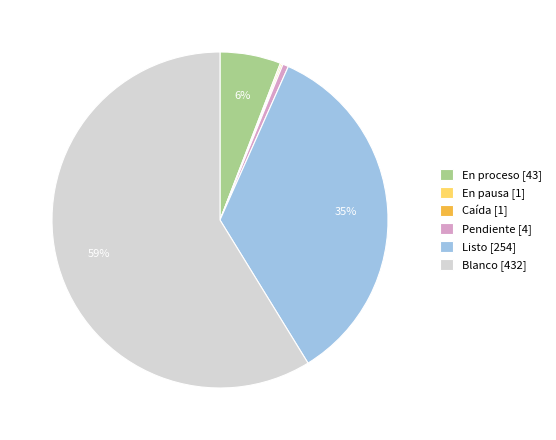

What percentage is the Listo [254] slice, to the nearest percent?

35%